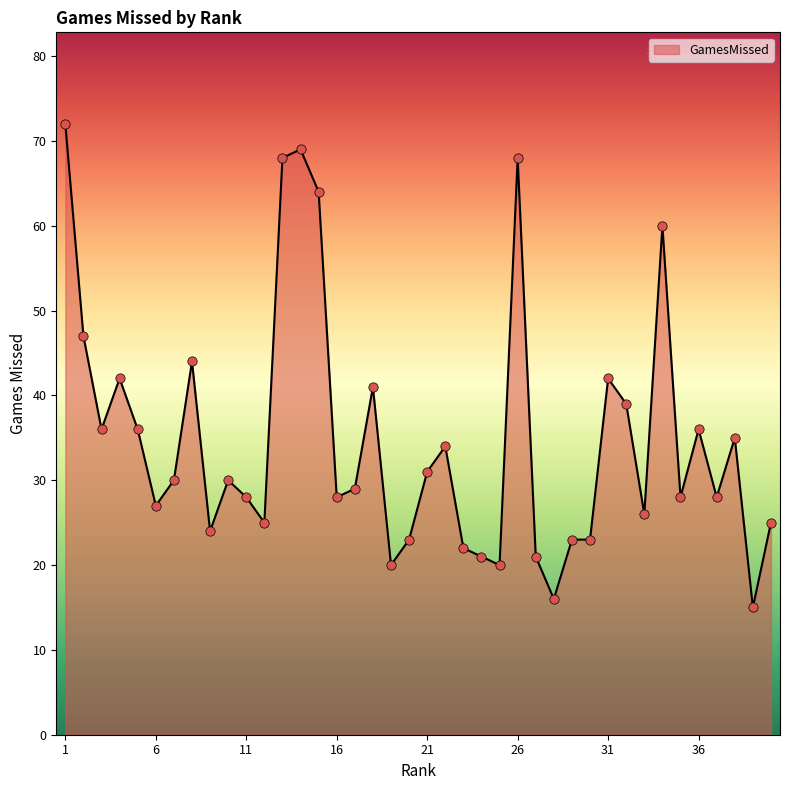

What is the difference between the maximum and minimum values?

57